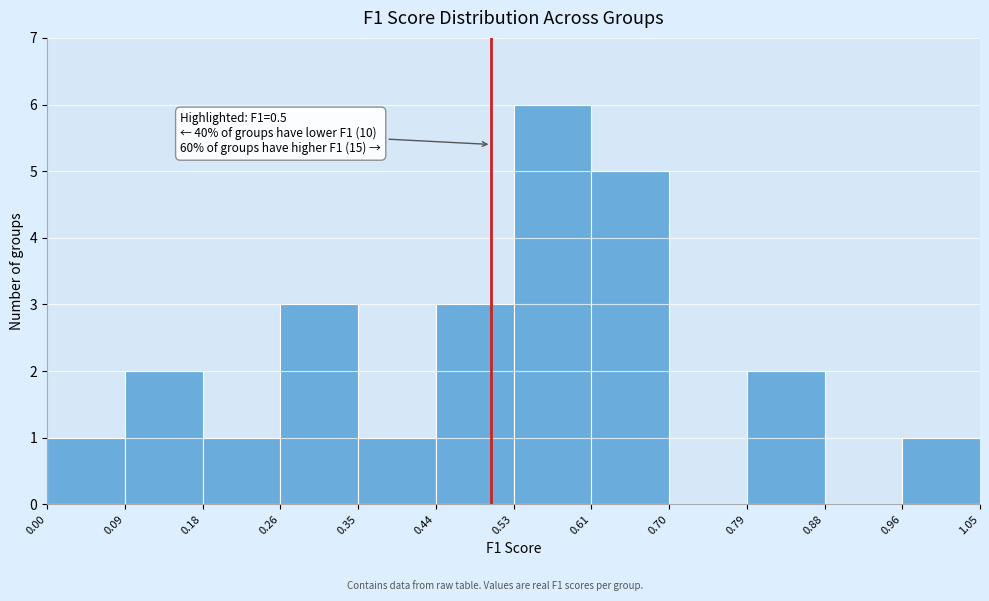

Over which range of the x-axis is the bar tallest?

0.53 to 0.61